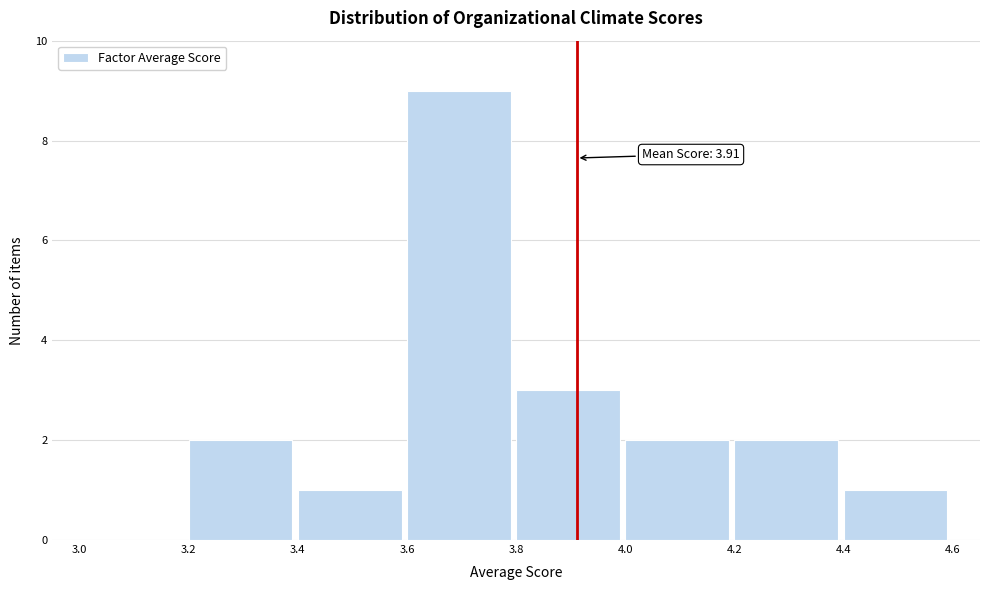

Over which range of the x-axis is the bar tallest?

3.6 to 3.8